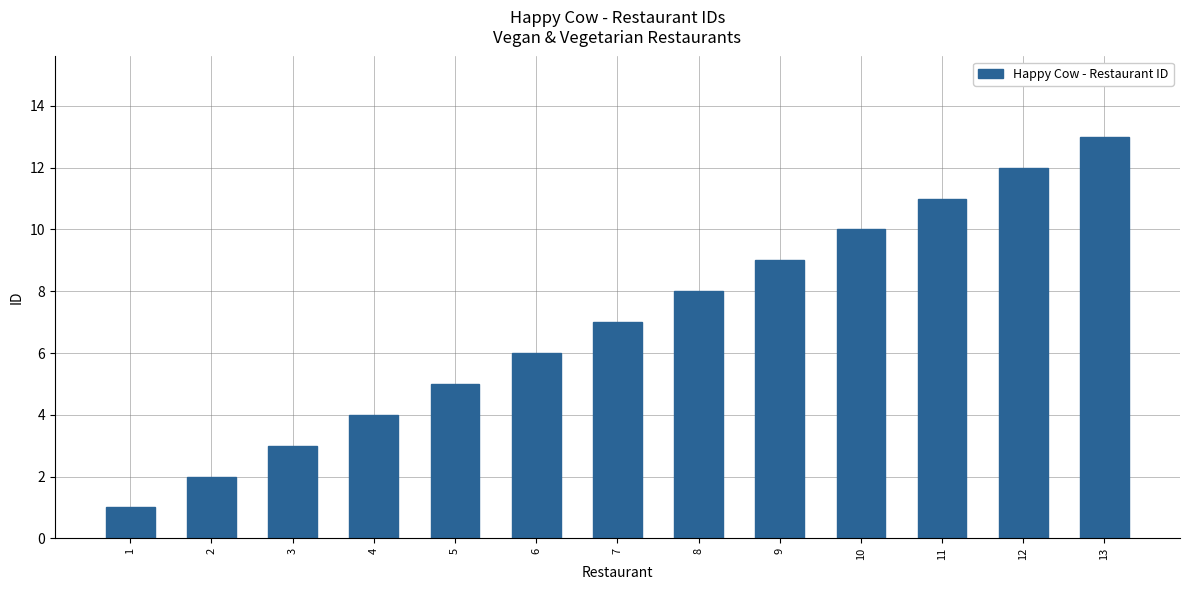

What is the change in value from 2 to 11?

+9